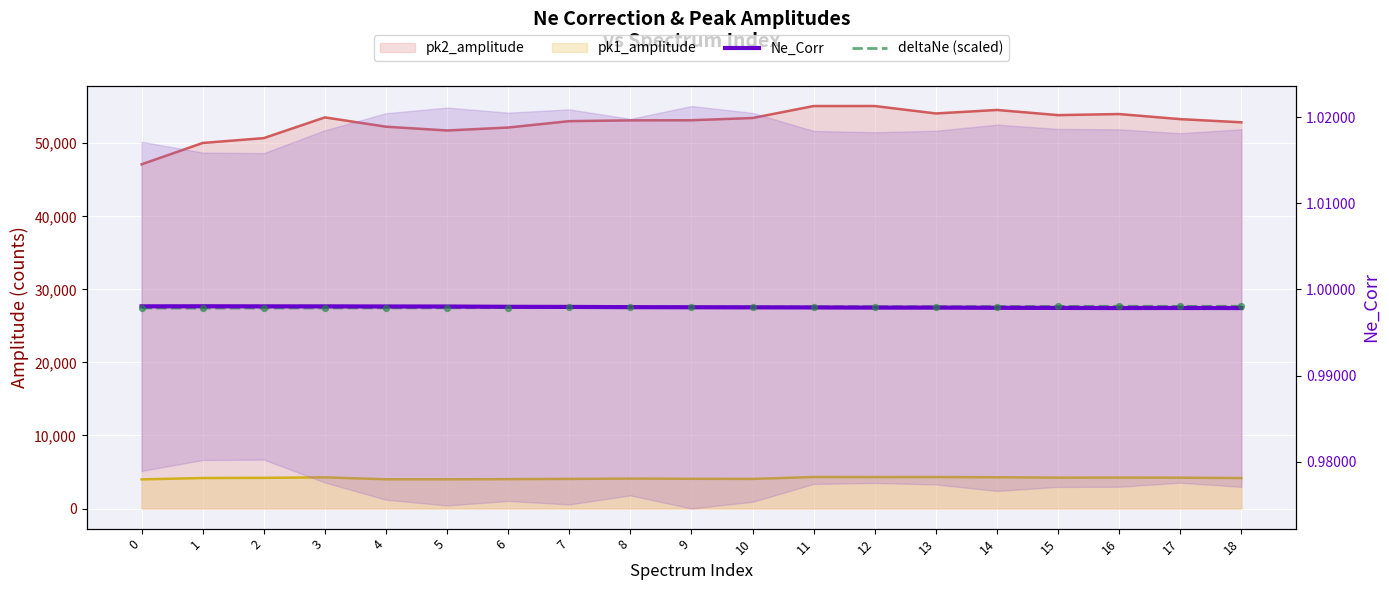

Is the value of deltaNe (scaled) at 13 greater than the value of Ne_Corr at 0?

No